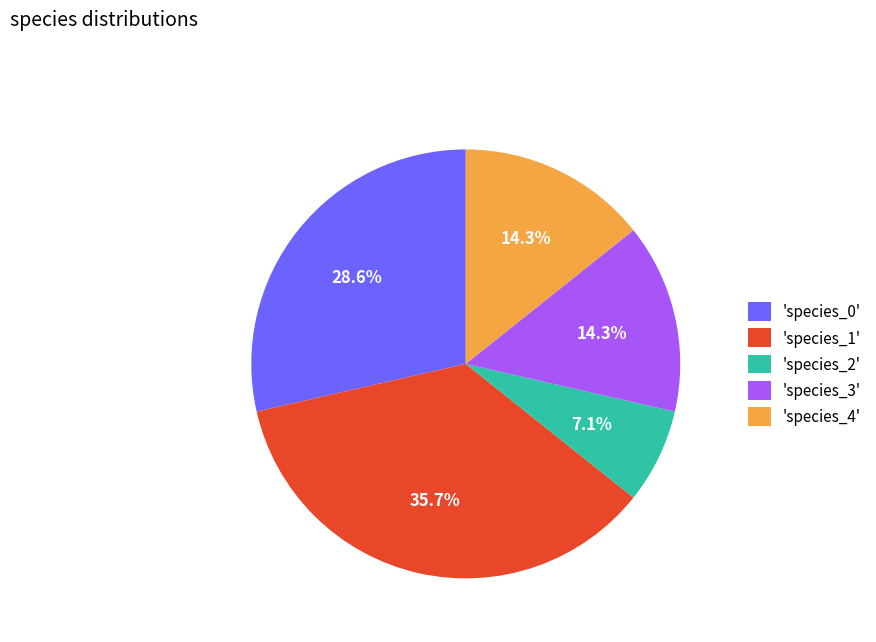

Does any single category account for the majority?

No